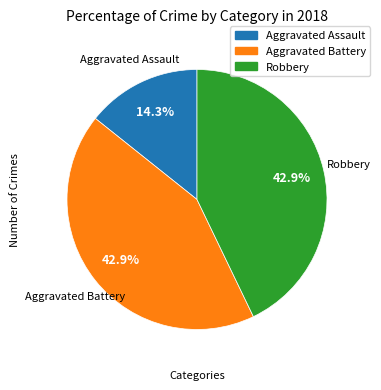

Is there a majority slice in this chart?

No